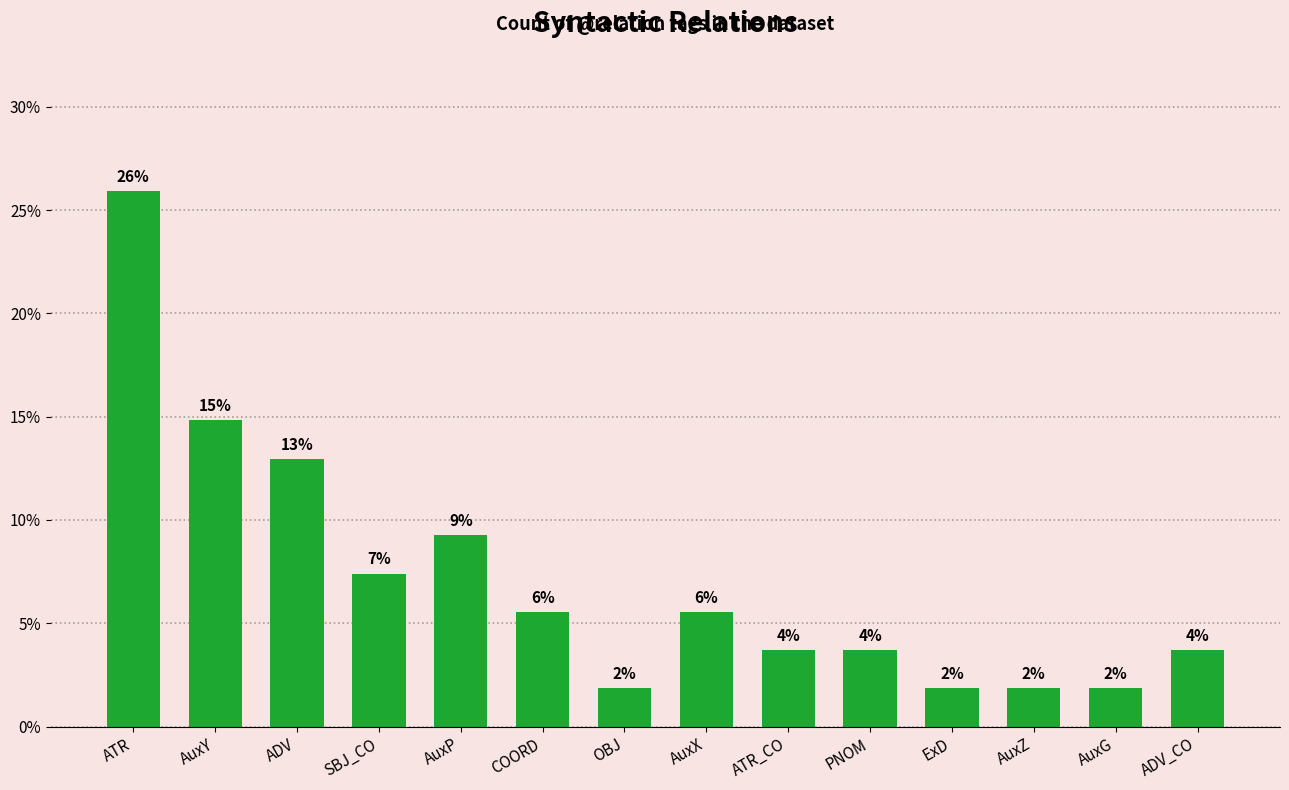

Does the chart contain any negative values?

No